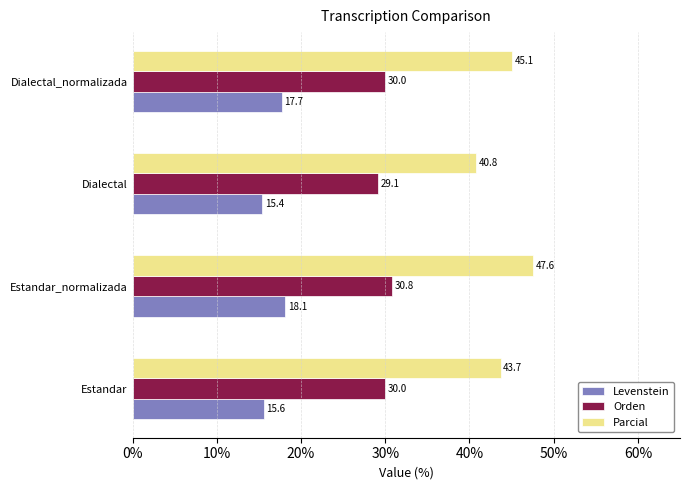

Rank the series by their average value, from lowest to highest.

Levenstein, Orden, Parcial